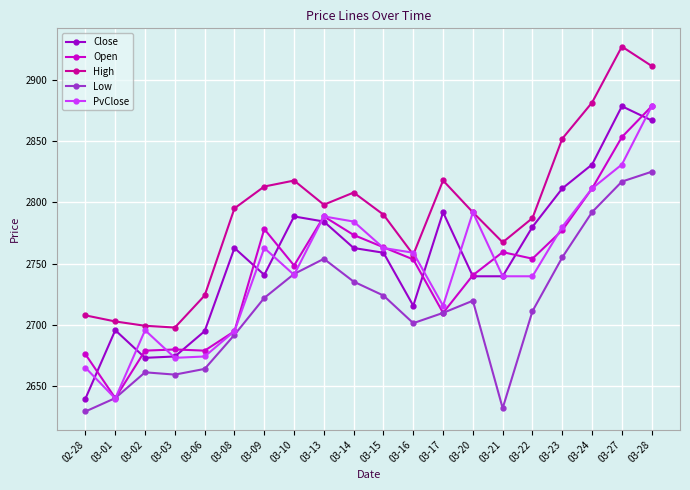

What is the sum of the High values at 03-13 and 03-01?

5500.8